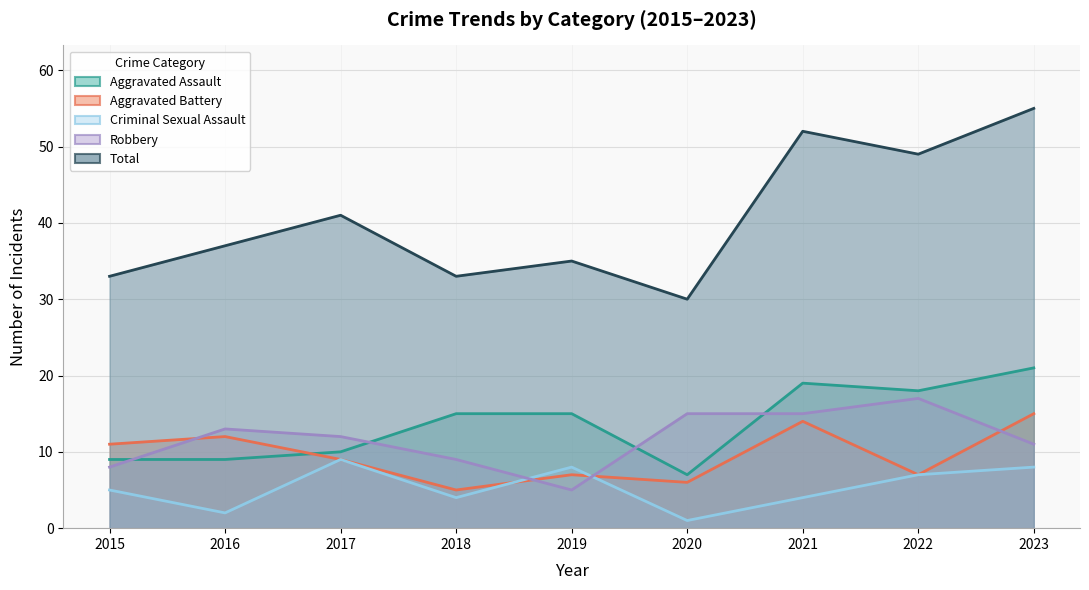

True or false: Aggravated Assault has a value of 6 at 2018.

False